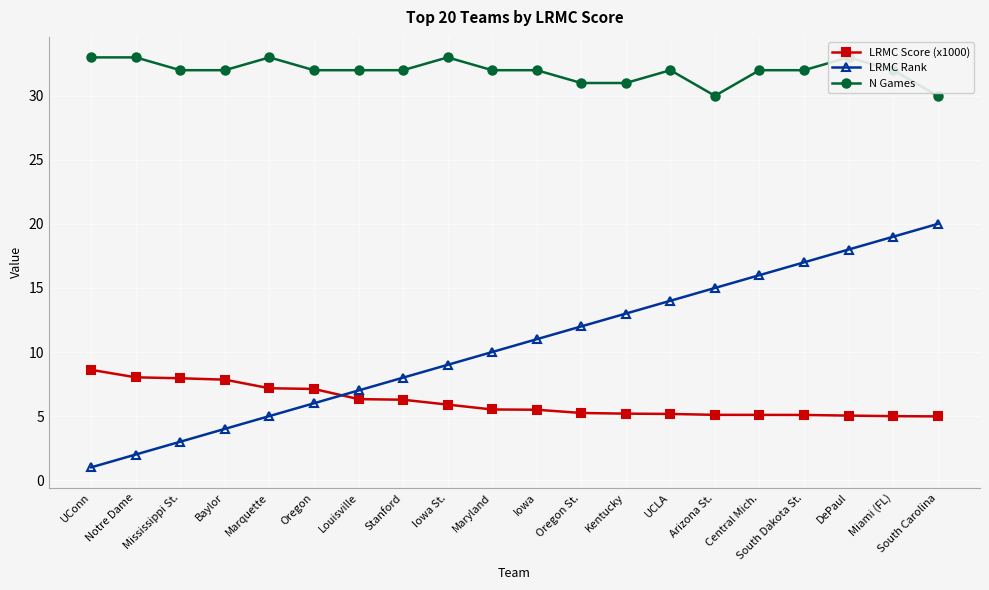

What is the smallest value displayed?

1.0